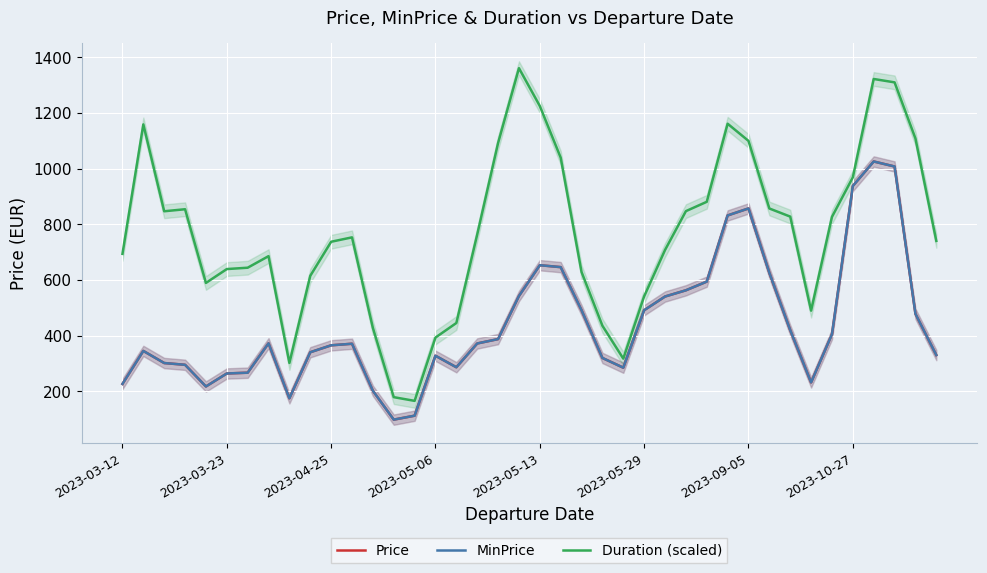

True or false: Price and Duration (scaled) intersect in this chart.

False